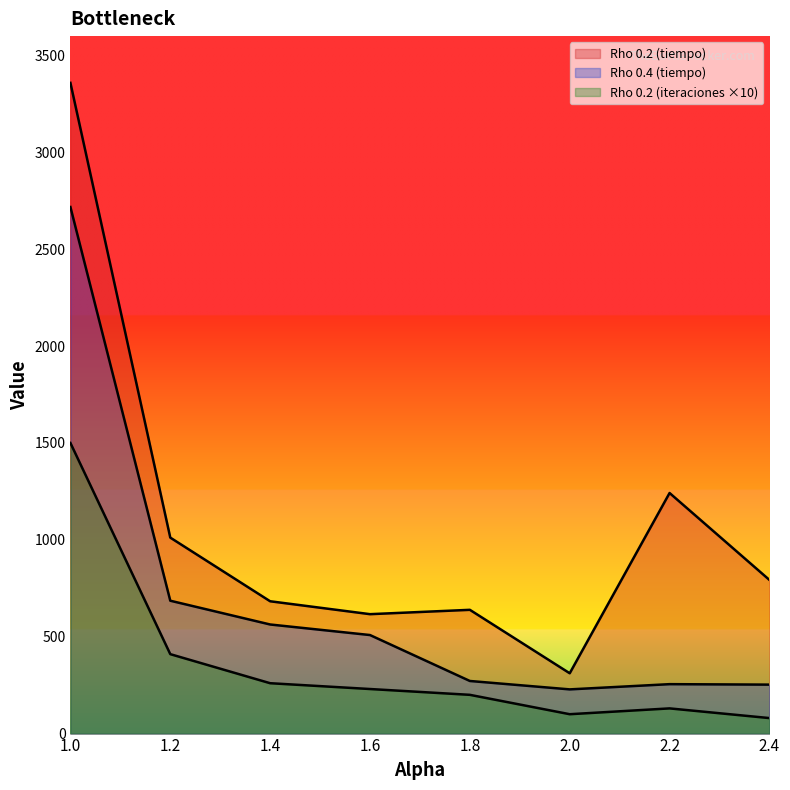

True or false: Rho 0.2 (iteraciones) has more than 1 interior local peaks.

False